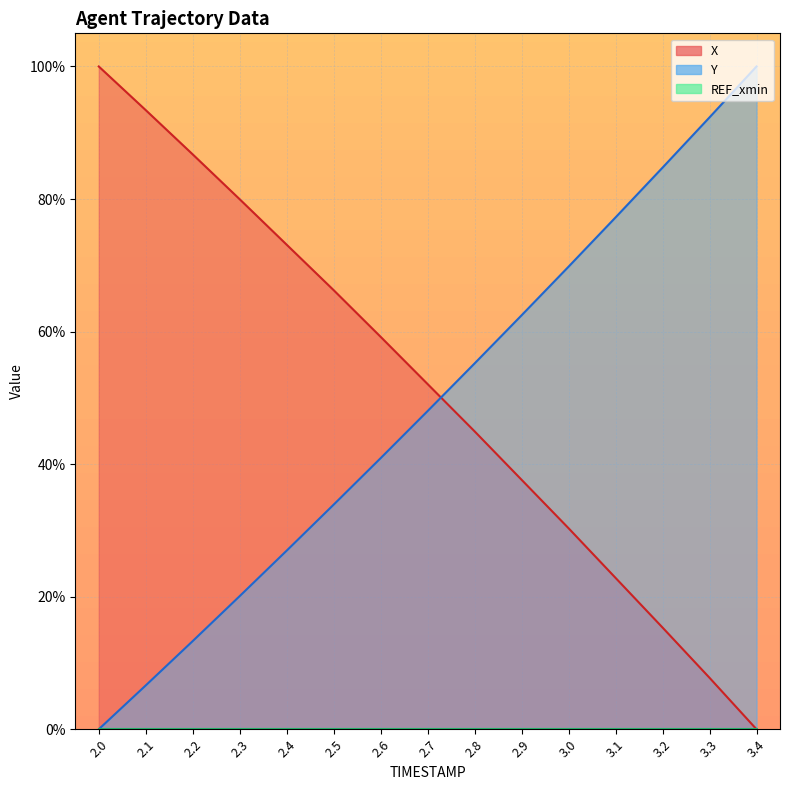

The value of Y at 2.2 is 17.8. True or false?

False